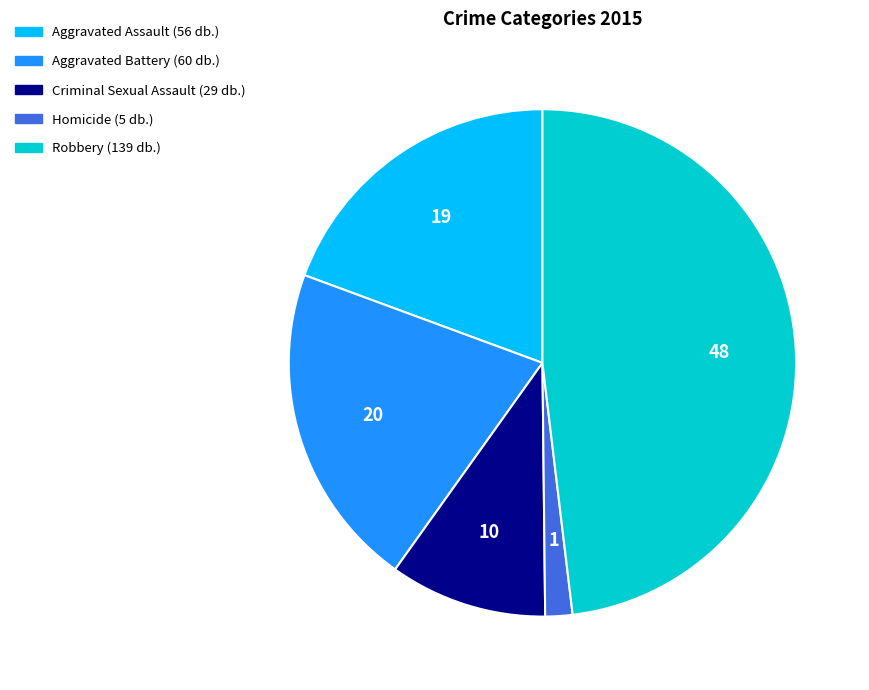

Is there a majority slice in this chart?

No